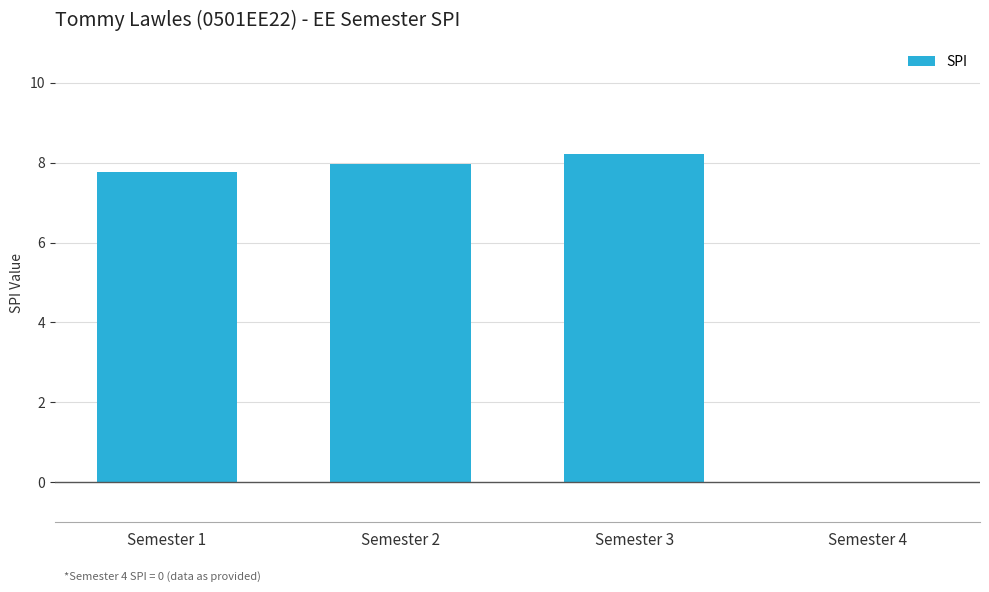

At which label is the value closest to 4?

Semester 1